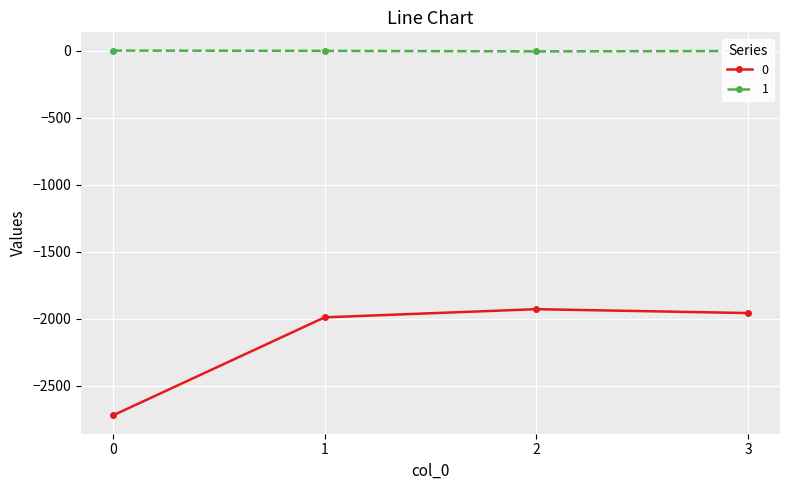

The 0 series shows -1929 at 2. True or false?

True